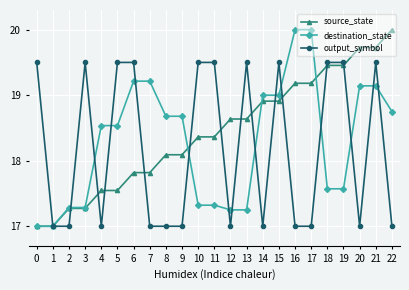

How many values in the source_state series are below 18?

8